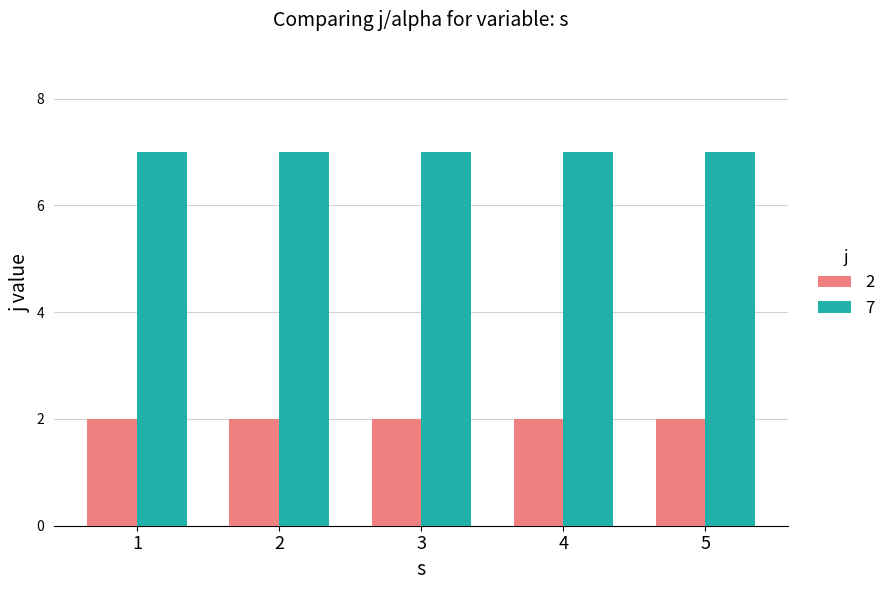

At 3, list the series in order from smallest to largest.

2, 7